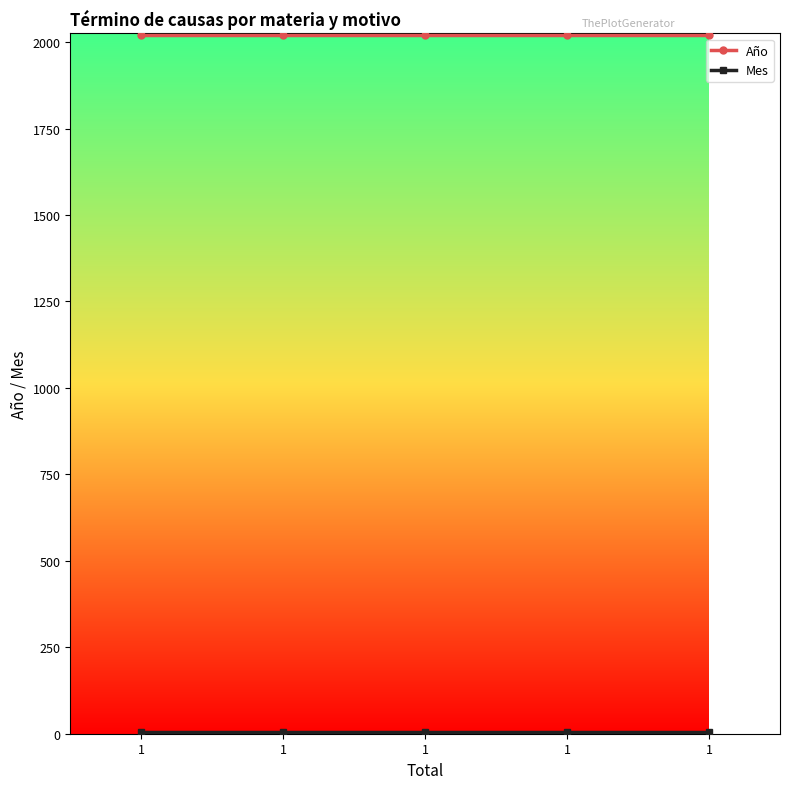

True or false: Mes has more than 1 points higher than both neighbors.

False